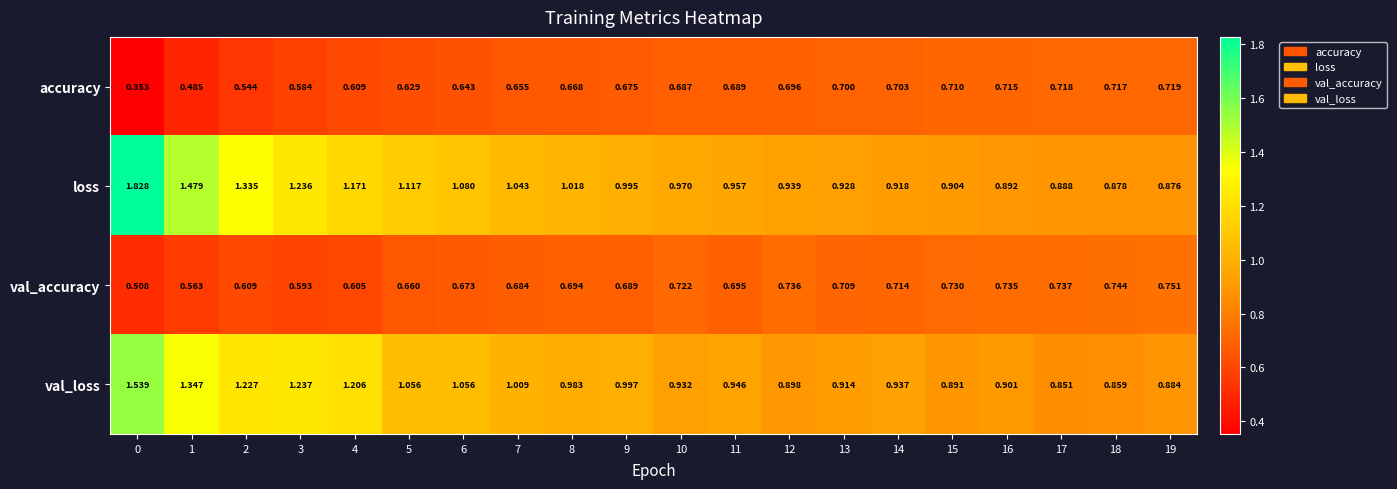

Rank the series at 7 from lowest to highest value.

accuracy, val_accuracy, val_loss, loss